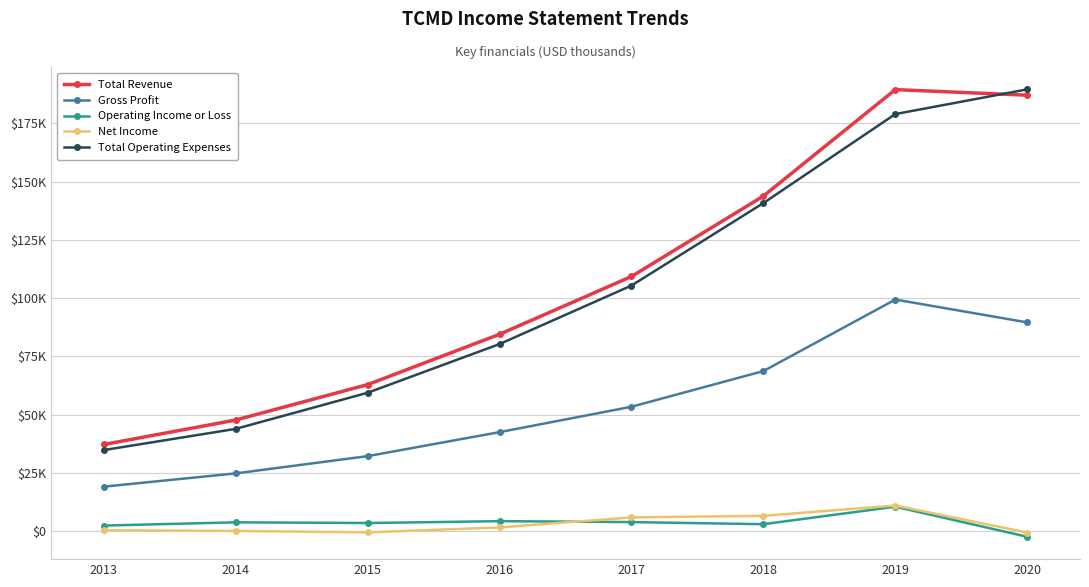

What is the value of the Gross Profit point at the 1st from the left?

19100